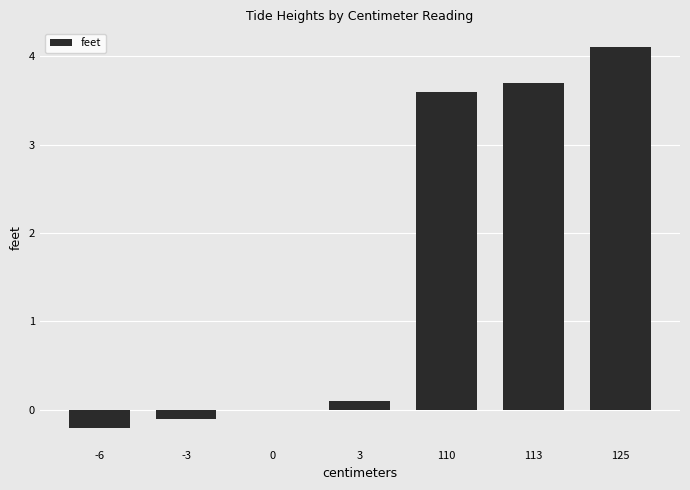

True or false: the data shows 5.0 at 110.

False